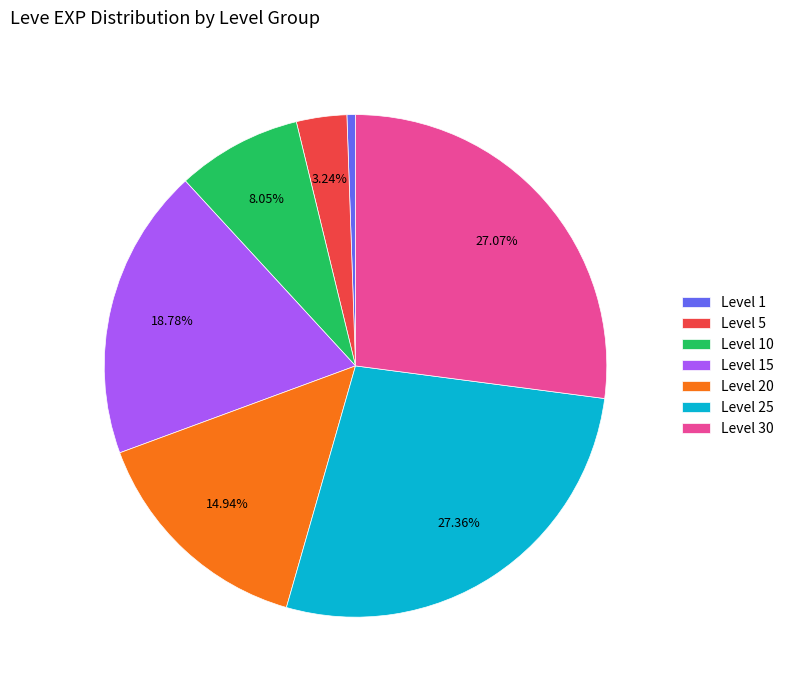

Approximately how many times larger is the value at Level 5 compared to Level 10?

0.4